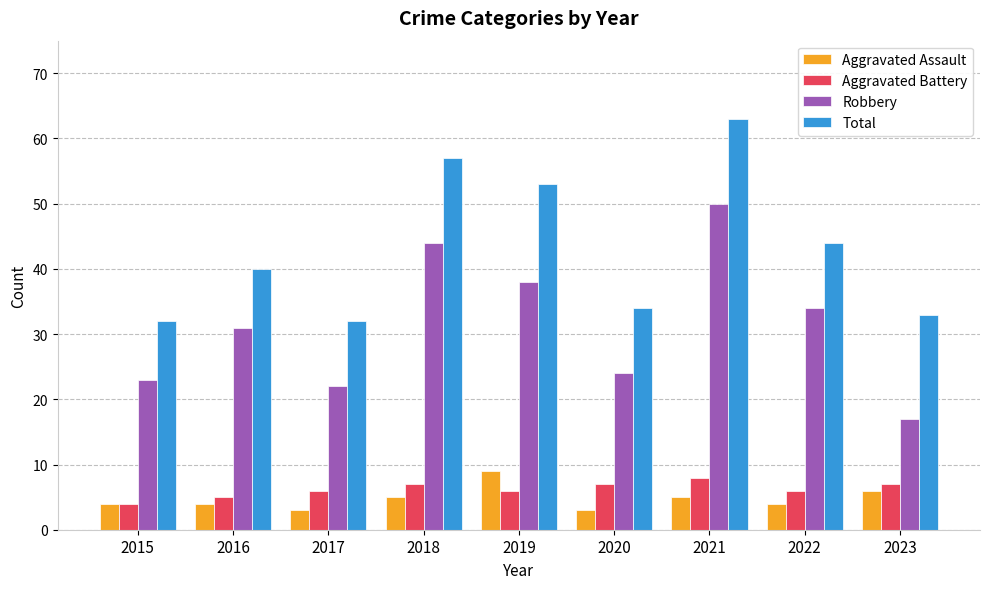

What is the value of the Aggravated Assault bar at the 6th from the left?

3